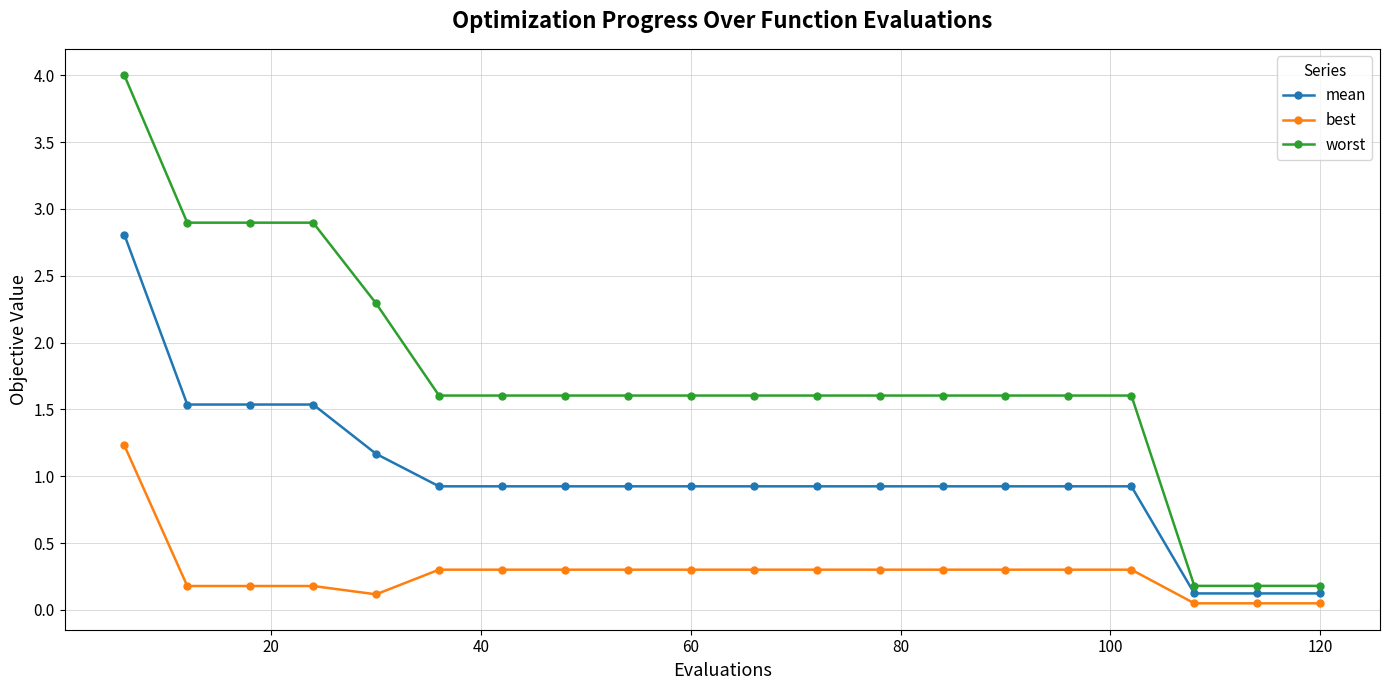

Which series has the largest range (max minus min)?

worst